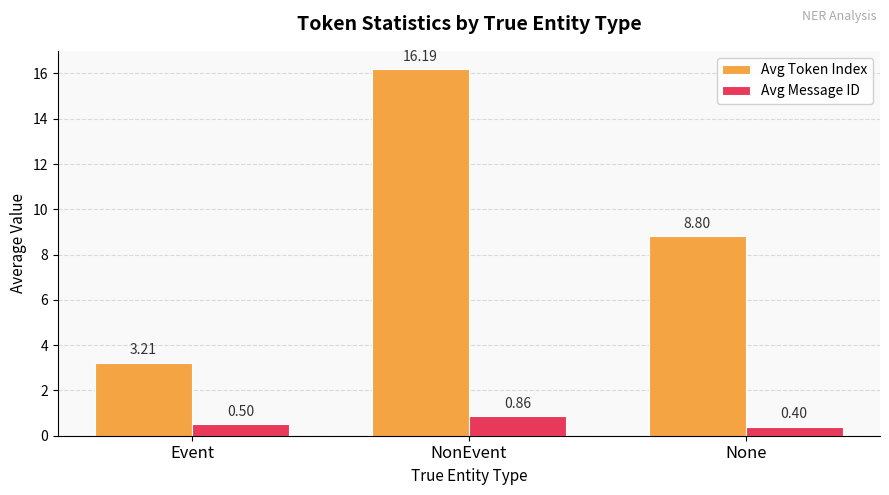

List the series in order of their peak value, lowest first.

Avg Message ID, Avg Token Index